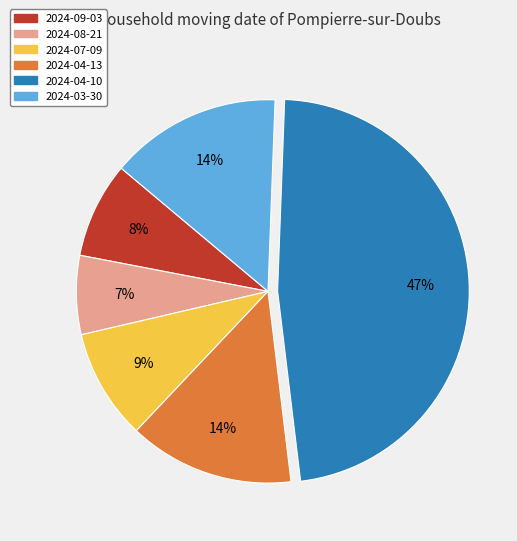

Is it true that 2024-04-13 is 20% of the pie?

False